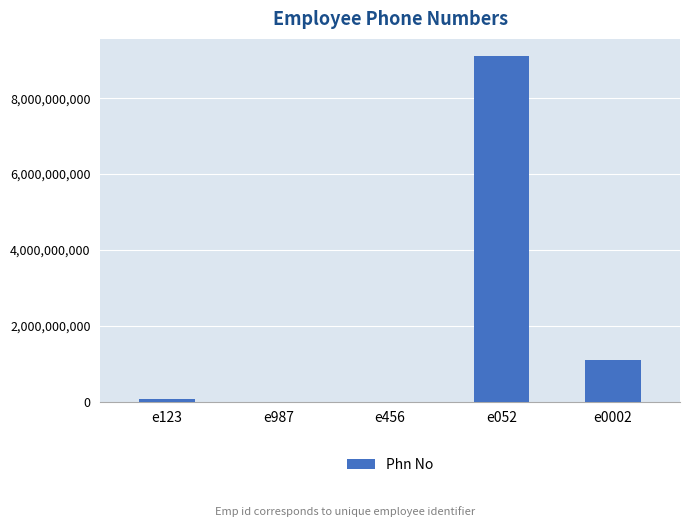

What is the difference between the values at e0002 and e123?

1027988797